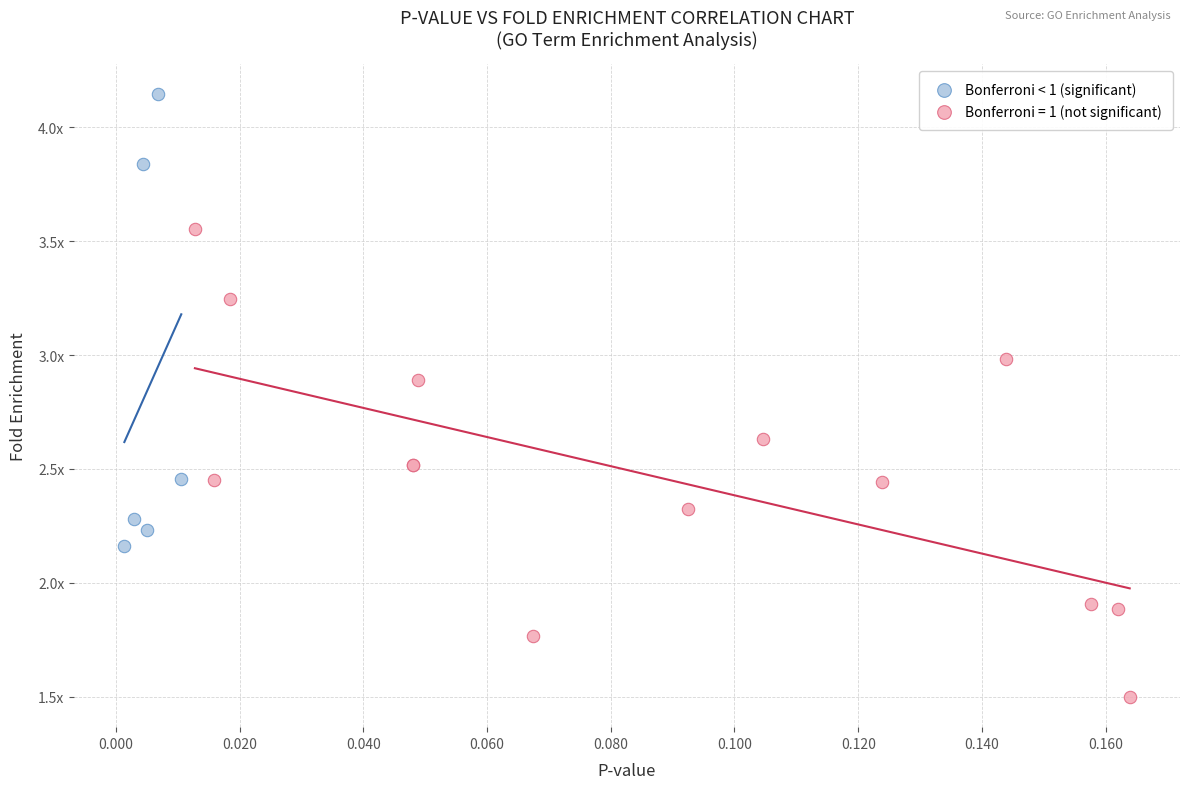

What are all the series names shown in the legend?

Bonferroni < 1 (significant), Bonferroni = 1 (not significant)